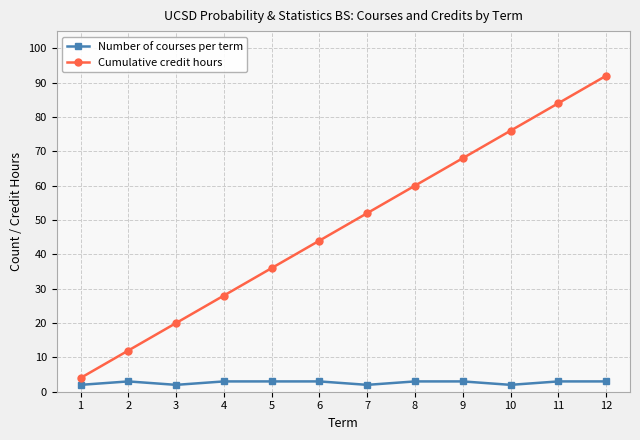

Rank the series by their average value, from lowest to highest.

Number of courses per term, Cumulative credit hours